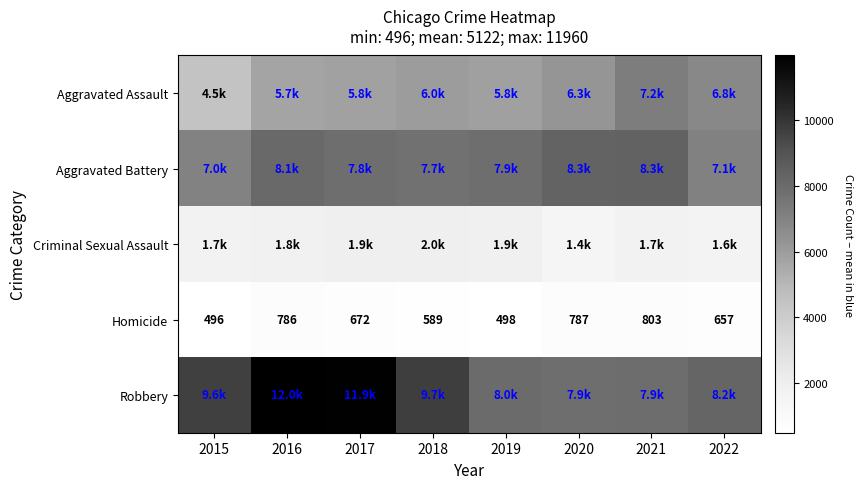

Which category has the highest value in the Homicide series?

2021